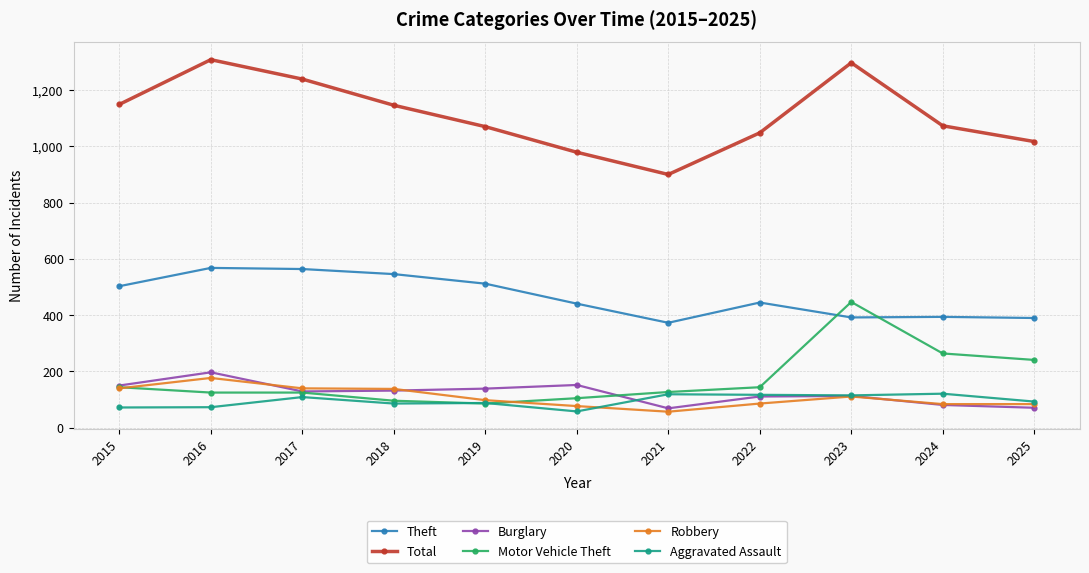

What are all the series names shown in the legend?

Theft, Total, Burglary, Motor Vehicle Theft, Robbery, Aggravated Assault